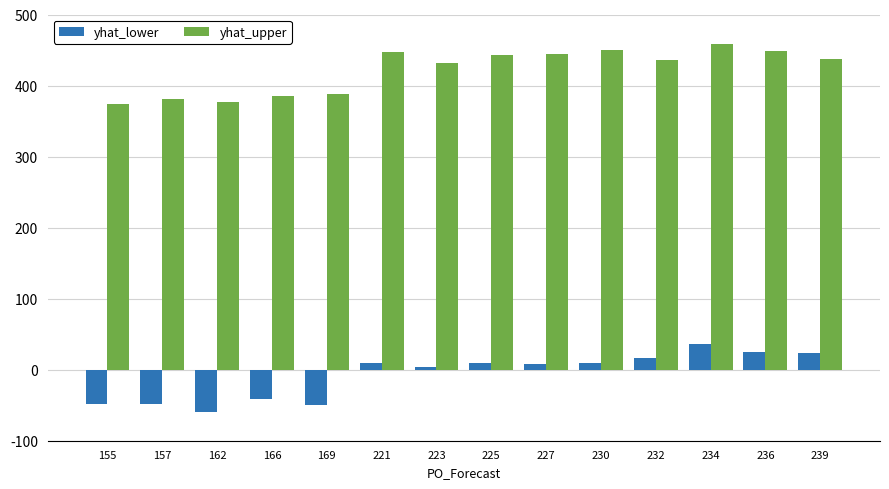

Which category has the lowest value across all series?

162